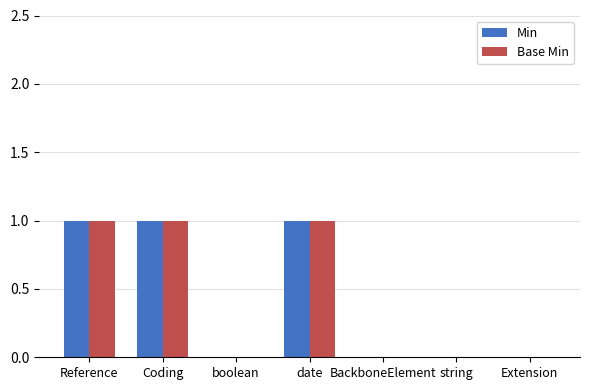

True or false: Min has a value of 2 at Reference.

False